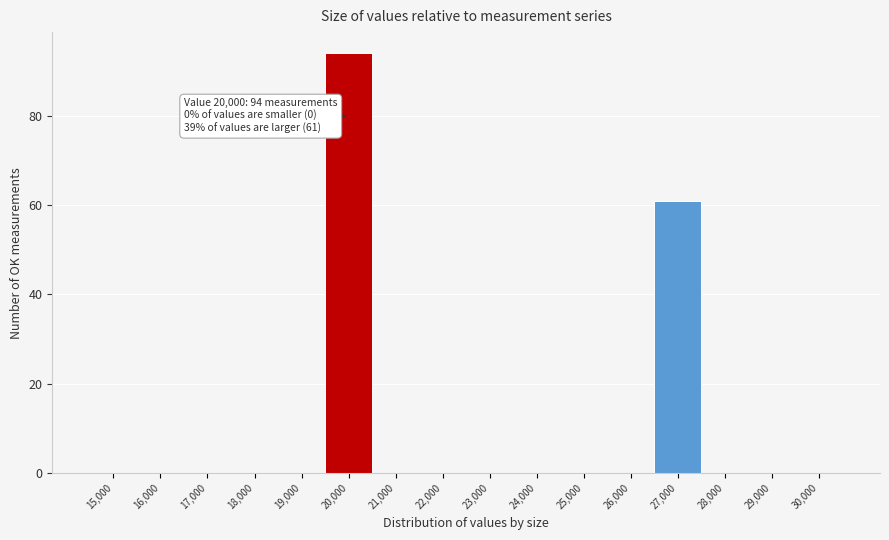

Reading left to right, what are all the values shown in this chart?

15,000=0	16,000=0	17,000=0	18,000=0	19,000=0	20,000=94	21,000=0	22,000=0	23,000=0	24,000=0	25,000=0	26,000=0	27,000=61	28,000=0	29,000=0	30,000=0